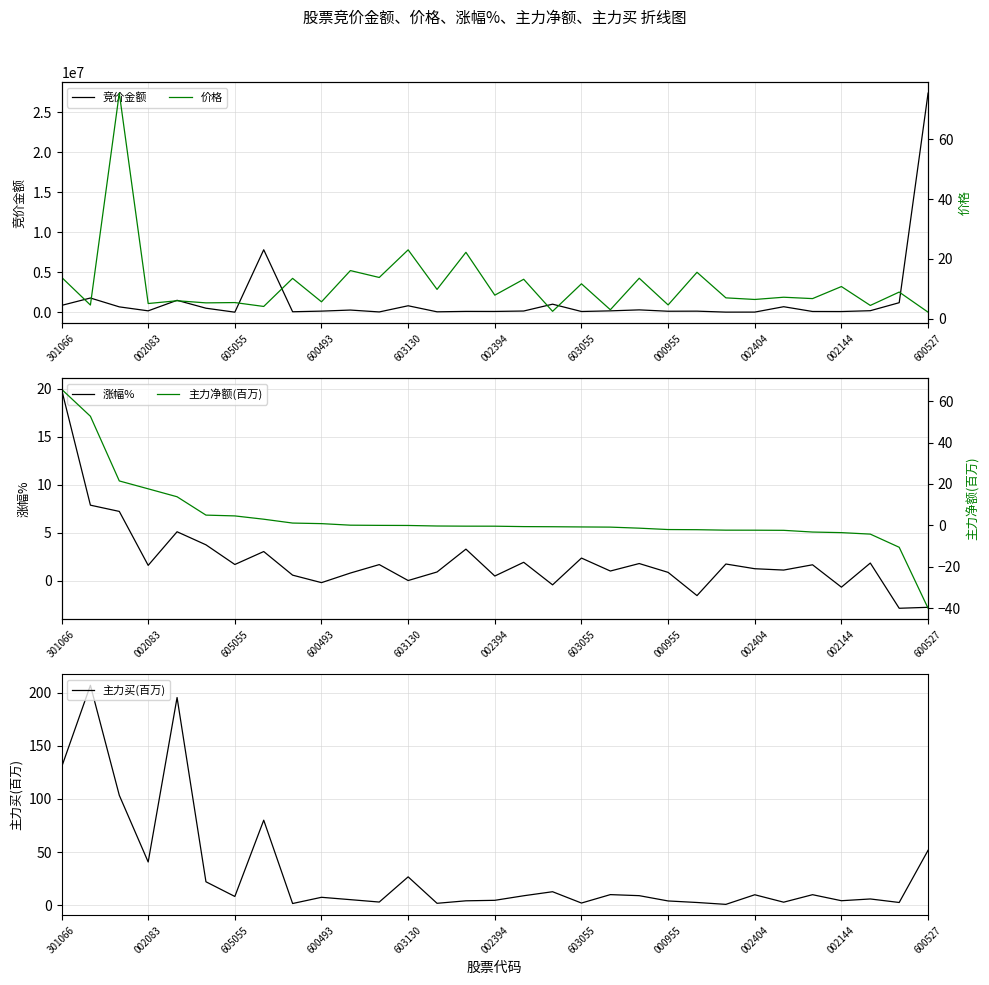

Reading left to right, what are all the values shown in this chart?

竞价金额: 852768.0	1777568.0	670784.0	174029.0	1490824.0	503451.0	6799.0	7808955.0	59136.0	138880.0	272129.0	36288.0	808690.0	52164.0	104664.0	98425.0	151630.0	1005951.0	91206.0	171955.0	294150.0	124200.0	135106.0	13600.0	16956.0	690066.0	94176.0	86508.0	191350.0	1192140.0	27384965.0
涨幅%: 20.0	7.9	7.2	1.6	5.1	3.8	1.7	3.1	0.6	-0.2	0.8	1.7	0.0	0.9	3.3	0.5	1.9	-0.4	2.4	1.0	1.8	0.9	-1.5	1.8	1.3	1.1	1.7	-0.7	1.9	-2.9	-2.8
主力买(百万): 129.8	206.9	103.4	40.7	195.4	22.0	8.2	80.0	1.6	7.4	5.2	3.0	26.7	1.8	4.1	4.6	8.9	12.7	2.0	10.0	9.0	4.0	2.6	0.8	9.8	2.9	9.9	4.2	5.9	2.6	51.7
价格: 13.8	4.5	75.5	5.0	6.0	5.2	5.3	4.0	13.4	5.6	16.1	13.8	23.0	9.8	22.2	7.8	13.2	2.4	11.6	2.9	13.5	4.5	15.5	6.9	6.4	7.1	6.7	10.7	4.4	8.9	2.1
主力净额(百万): 65.7	52.7	21.5	17.7	13.8	5.0	4.6	3.0	1.1	0.9	0.1	0.0	-0.0	-0.3	-0.4	-0.4	-0.6	-0.6	-0.7	-0.8	-1.3	-2.0	-2.1	-2.3	-2.3	-2.4	-3.2	-3.5	-4.2	-10.5	-40.0